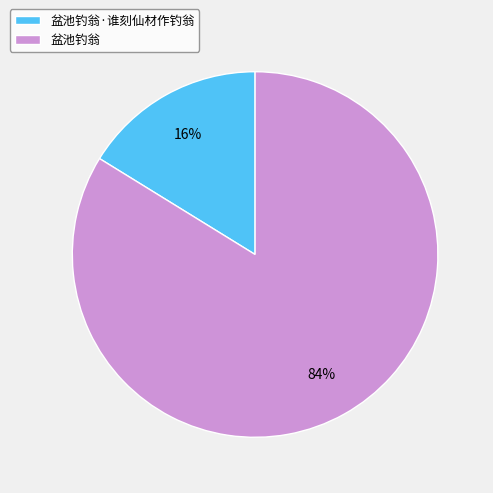

Which slice represents more than half of the pie?

盆池钓翁